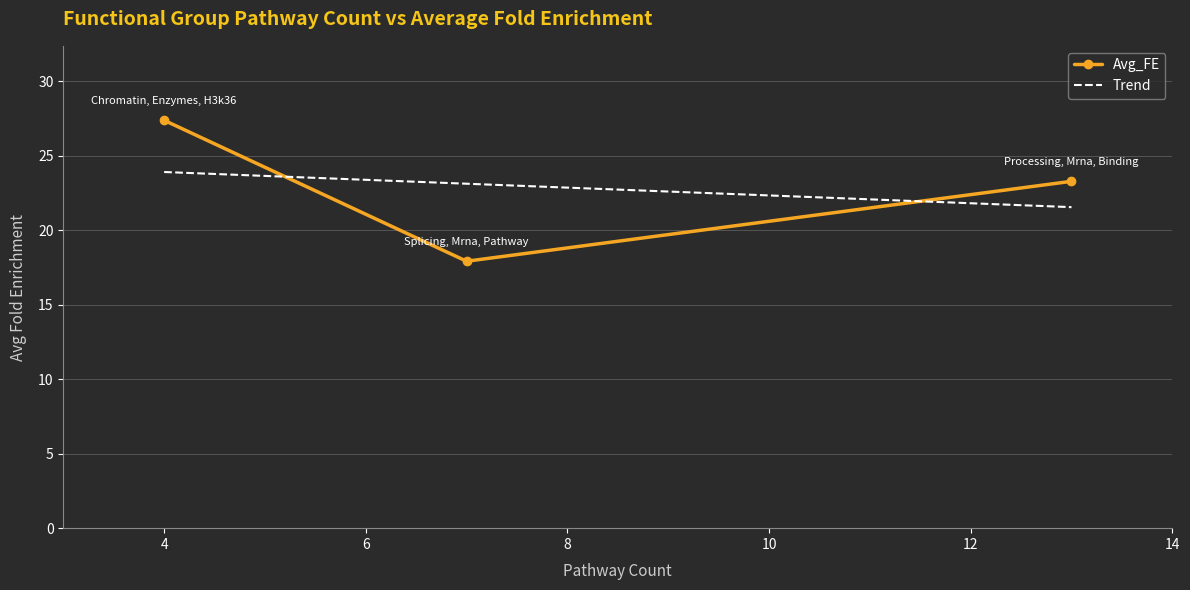

Rank the categories by value from lowest to highest.

7, 13, 4